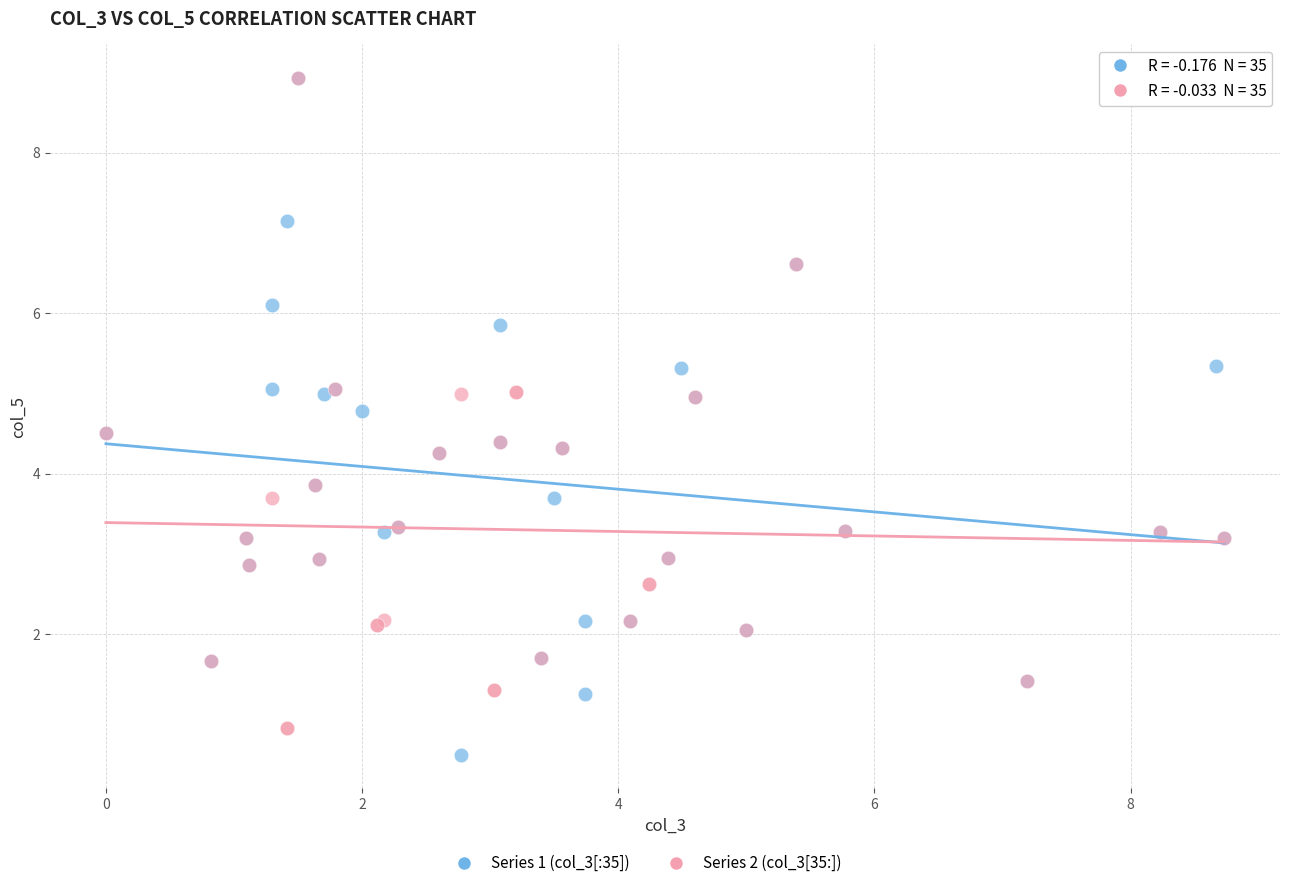

Which series has the widest spread of Y values?

Series 1 (col_3[:35])